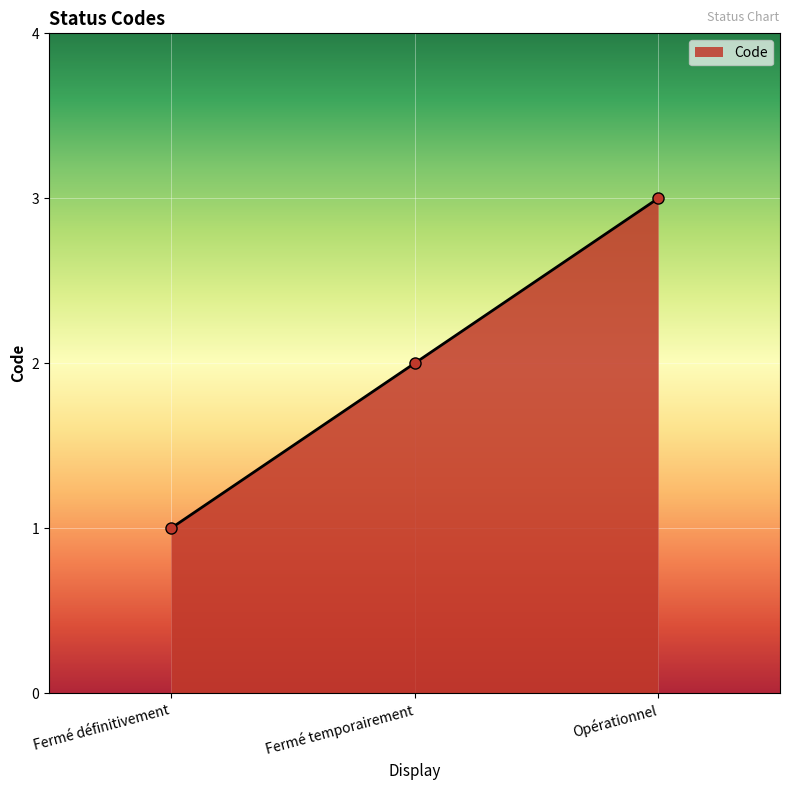

What is the change in value from Fermé définitivement to Opérationnel?

+2